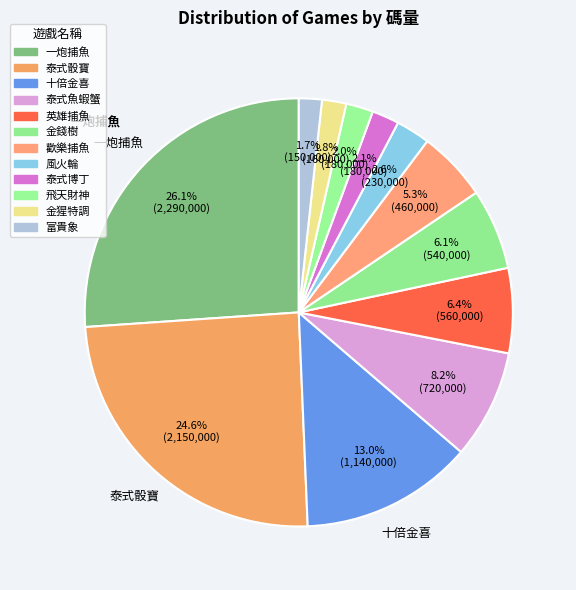

What percentage do 飛天財神 and 英雄捕魚 together represent?

8.5%